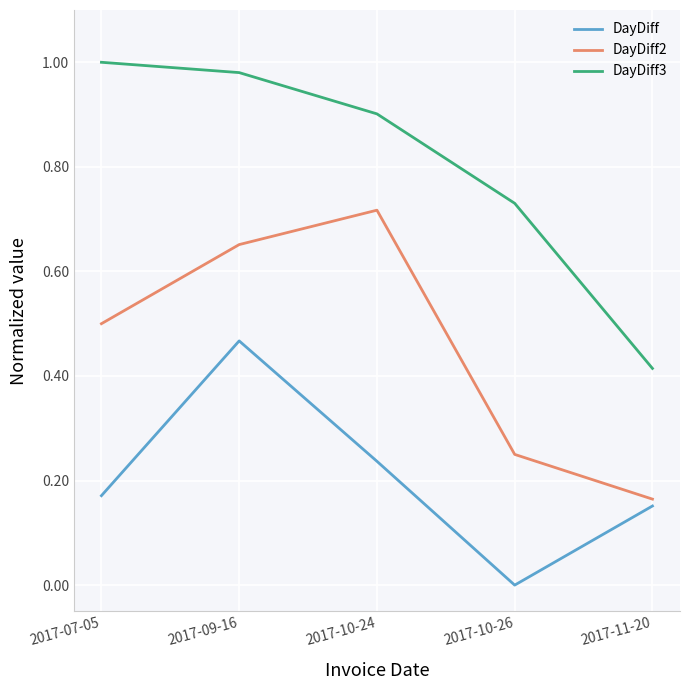

At which label does DayDiff2 reach its minimum?

2017-11-20